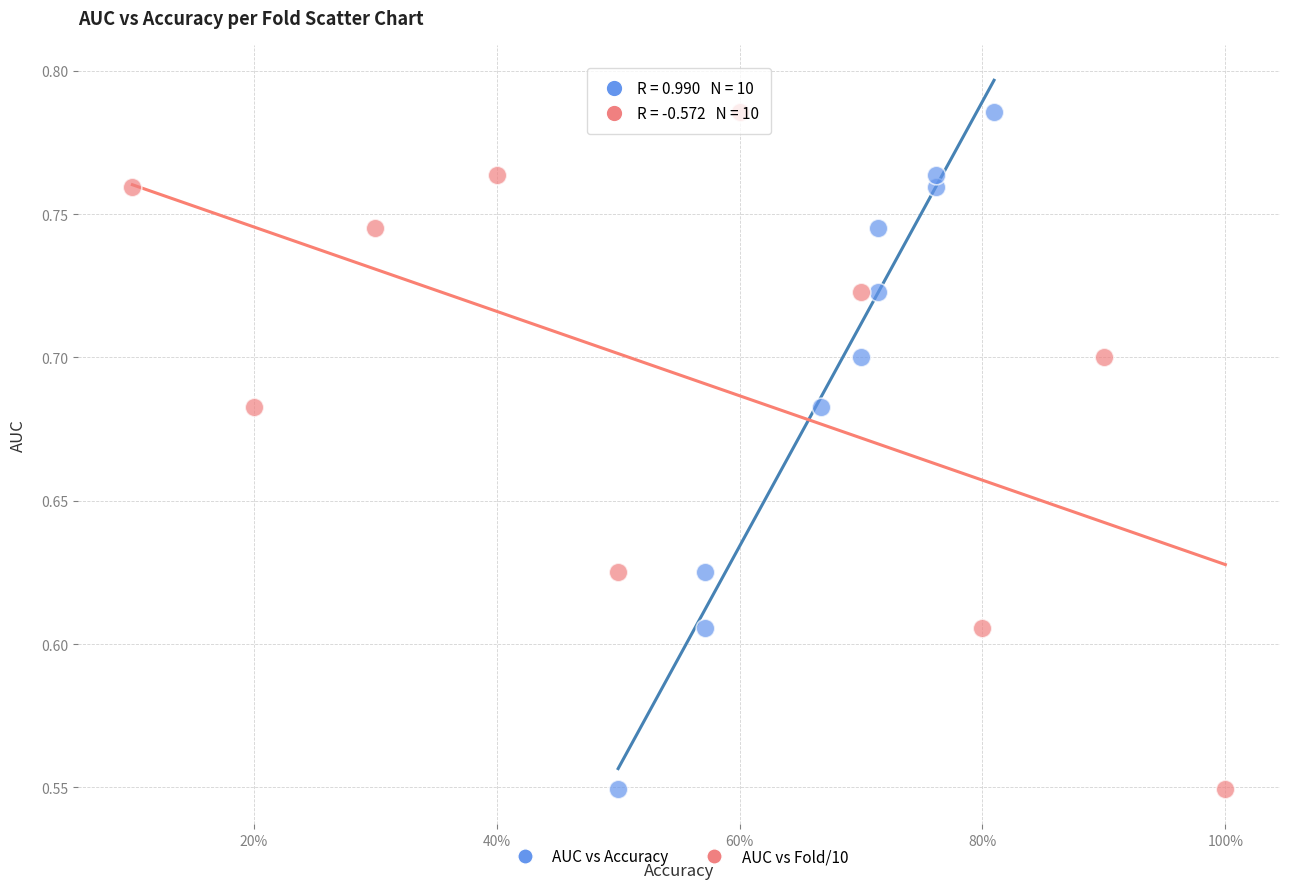

What are all the series names shown in the legend?

AUC vs Accuracy, AUC vs Fold/10